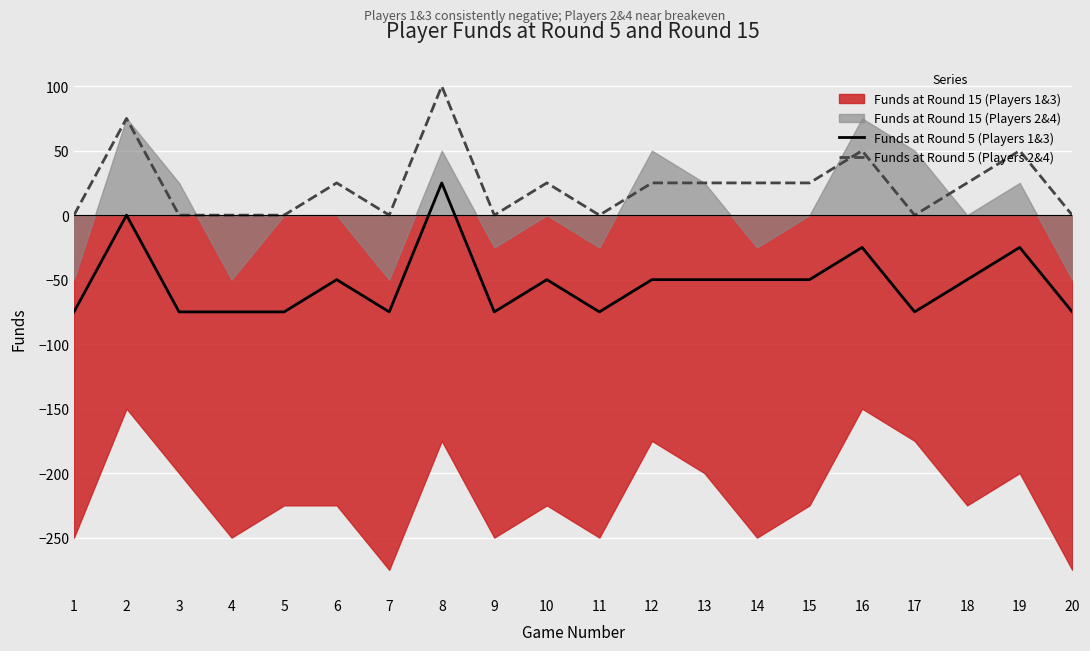

Which series has the largest total across all categories?

Funds at Round 5 (Players 2&4)